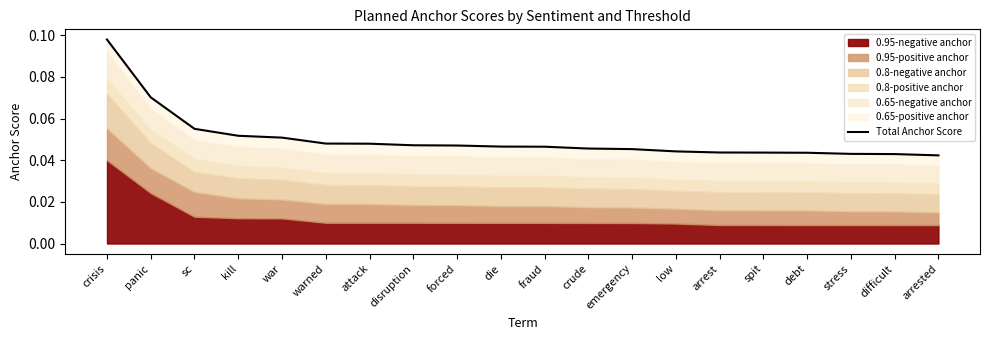

True or false: the data shows 0.0 at arrest.

True